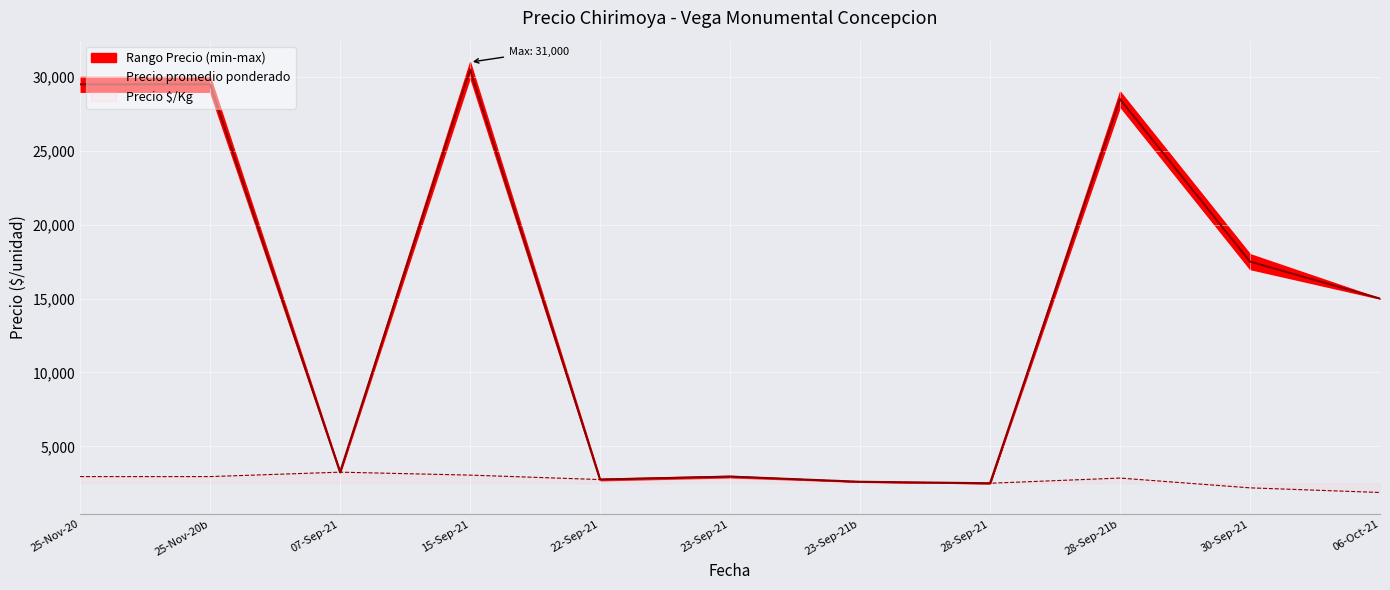

What is the total value across all series at 2021-09-28?

91500